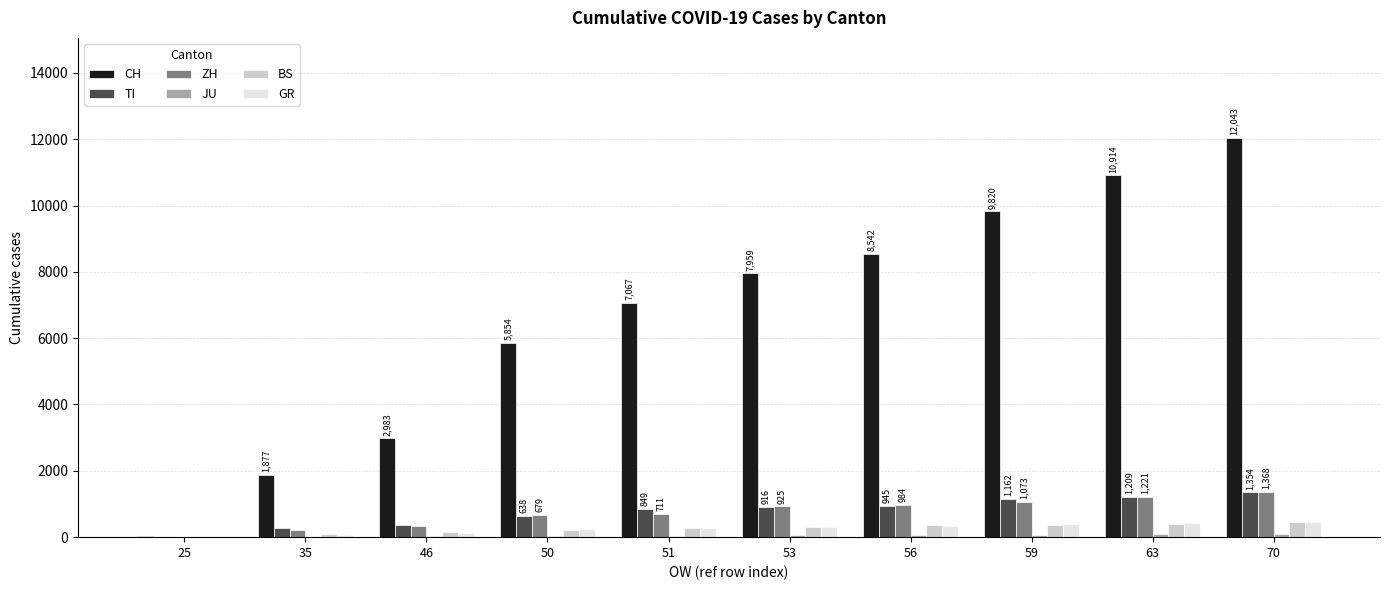

The value of CH at 70 is 16043. True or false?

False